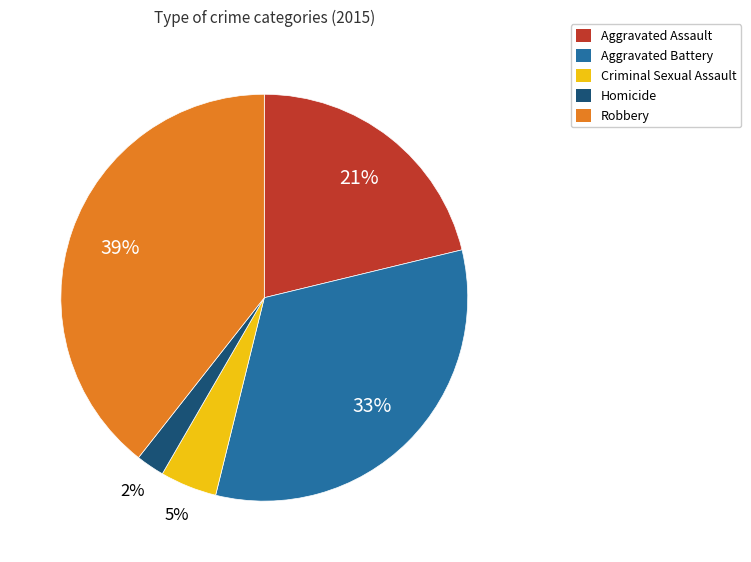

To the nearest percent, what percentage of the pie is Aggravated Battery?

33%